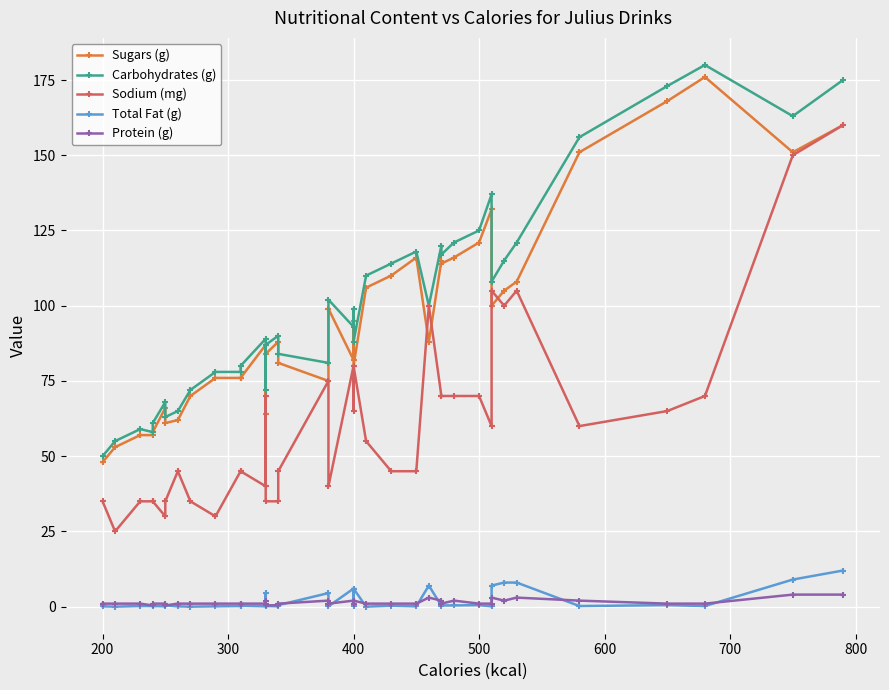

True or false: Total Fat (g) and Carbohydrates (g) intersect in this chart.

False